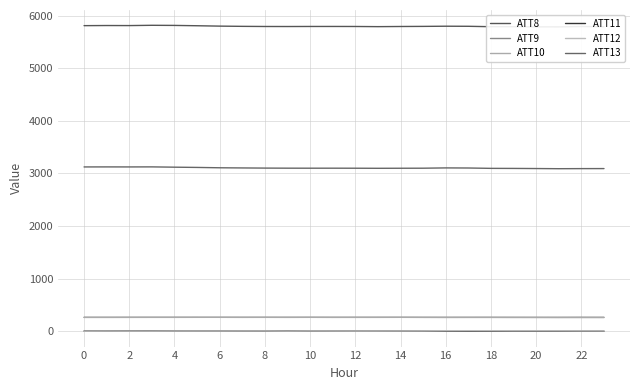

Where is ATT11 nearest to the value 4?

15